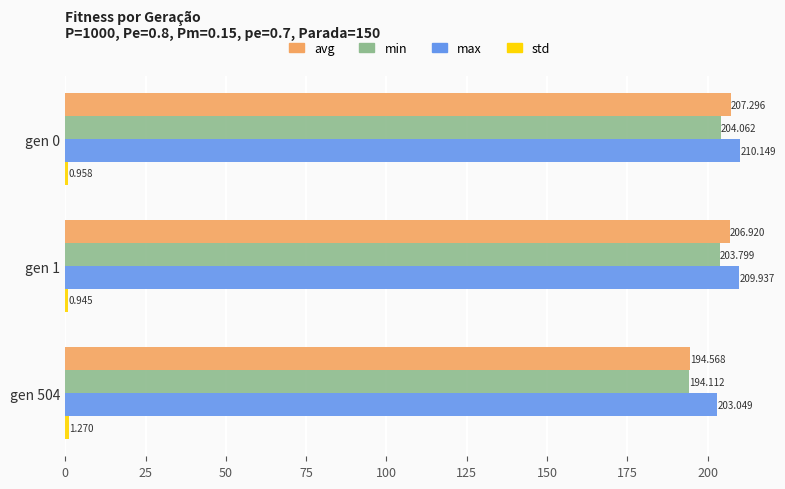

At which label is avg closest to 200?

gen 504